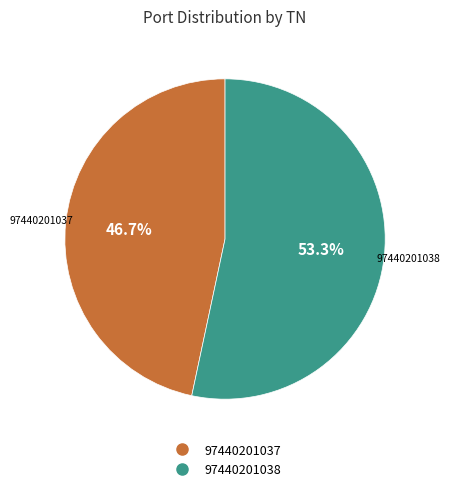

The 97440201038 slice represents 53% of the pie. True or false?

True